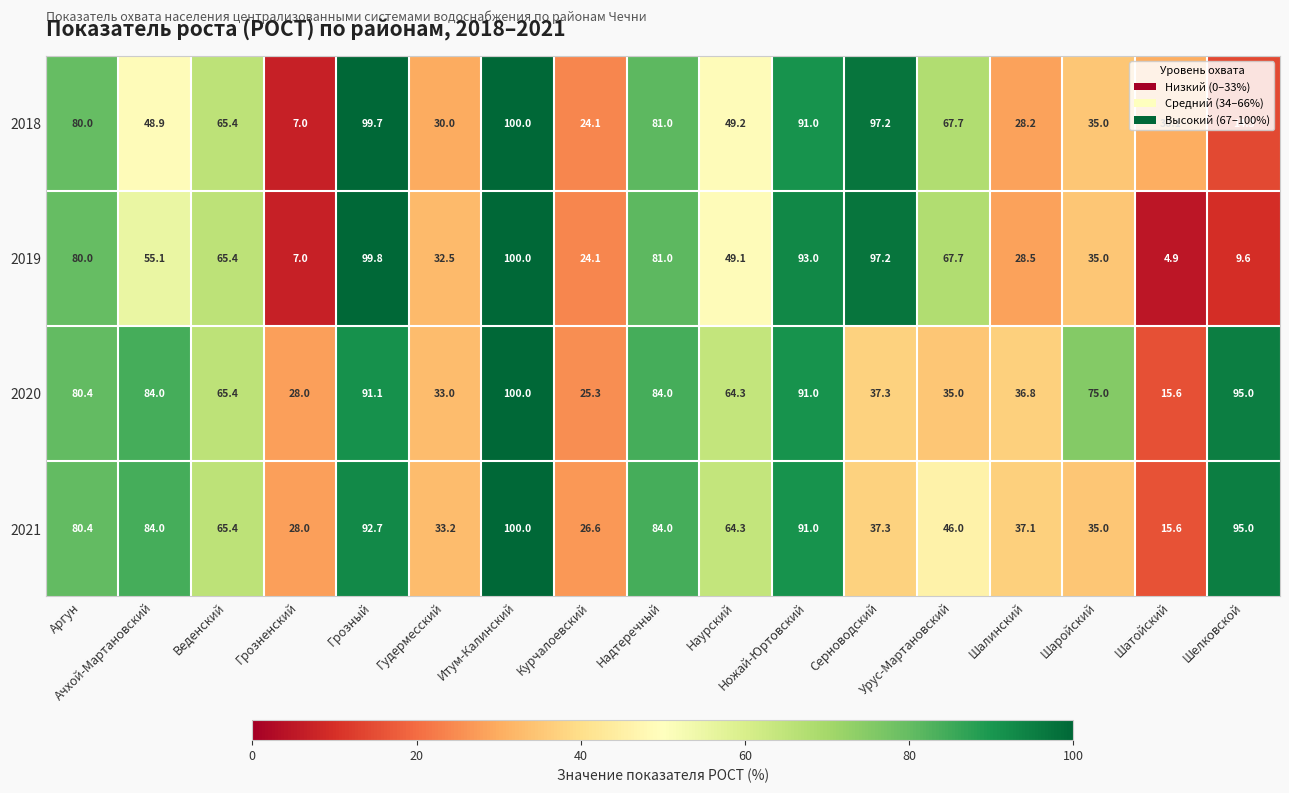

What is the difference between the second highest and minimum values in the 2019 series?

94.9